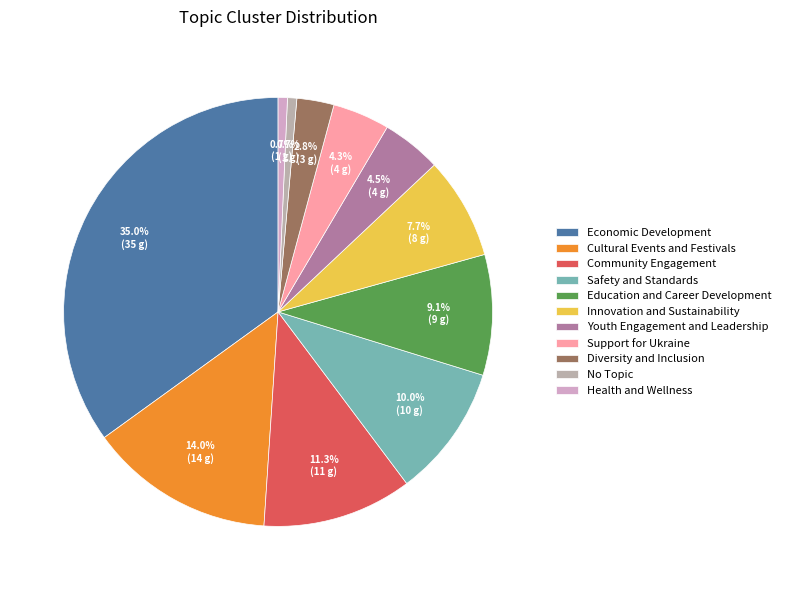

The No Topic slice represents 10% of the pie. True or false?

False